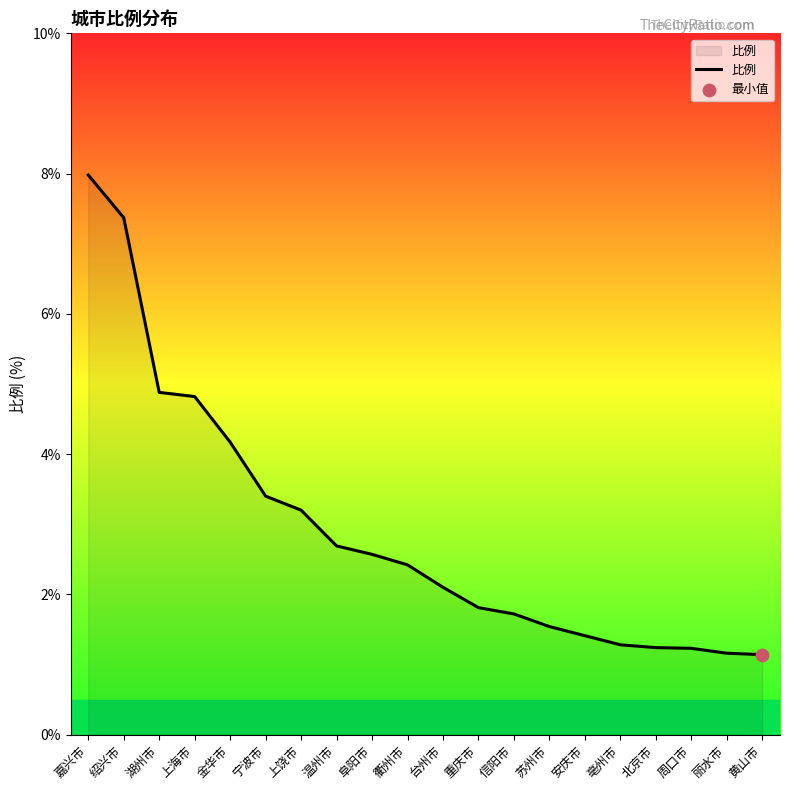

What is the change in value from 金华市 to 安庆市?

-2.8